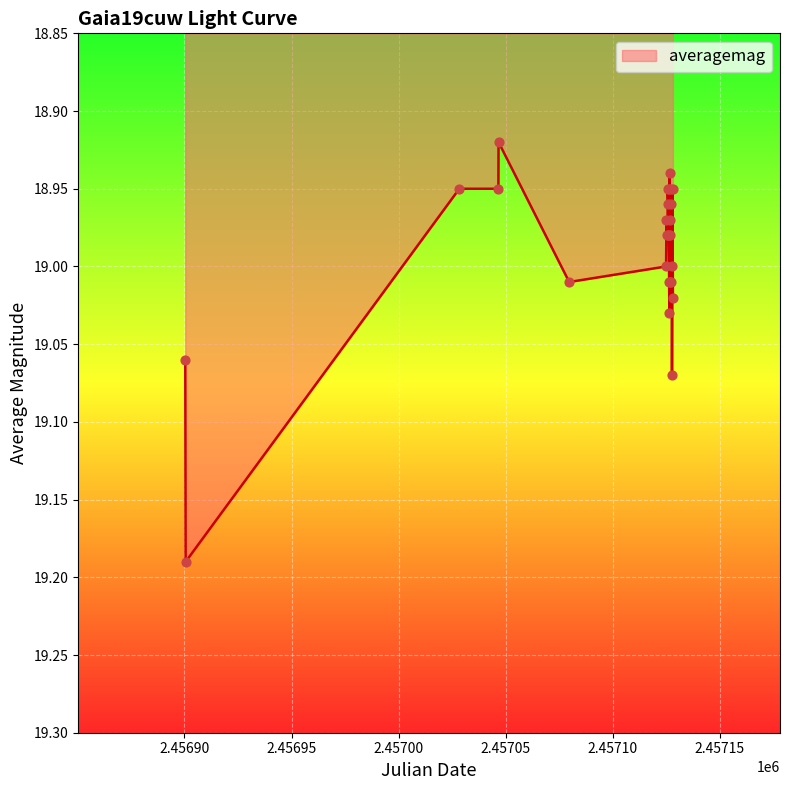

What is the difference between the maximum and minimum values?

0.3